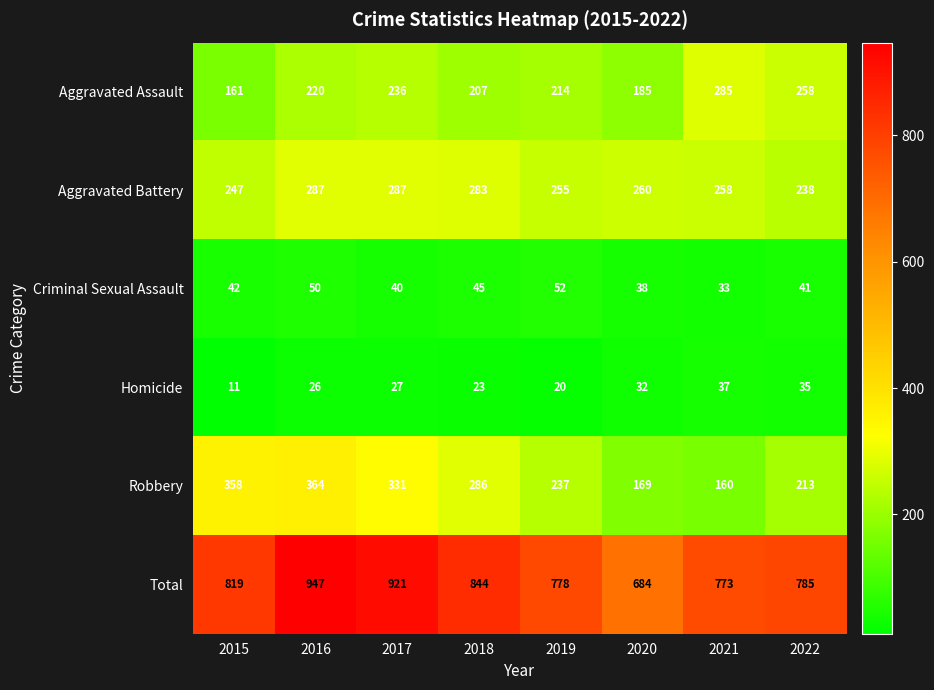

Where does the Robbery series first go above 286?

2015